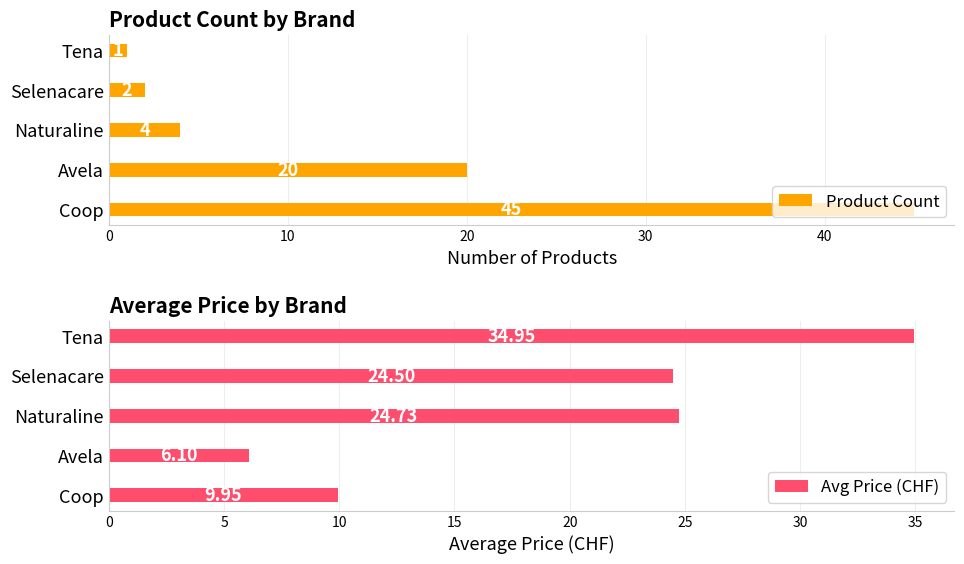

List the series in order of their peak value, lowest first.

Avg Price (CHF), Product Count